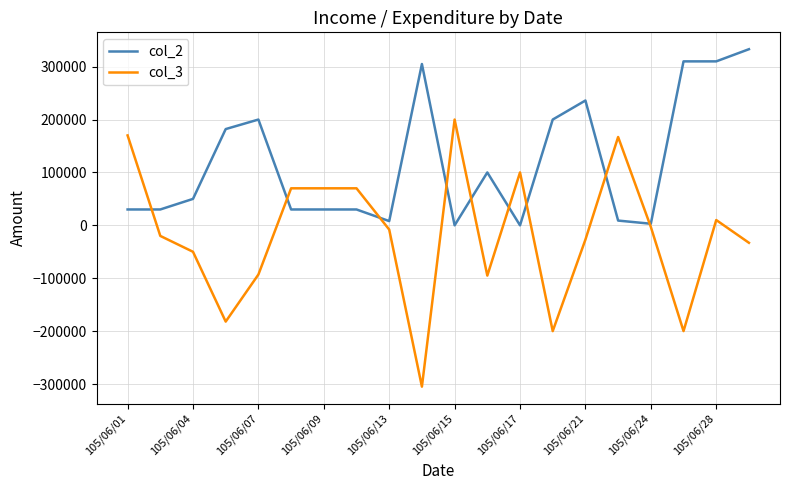

What is the smallest value displayed?

-305000